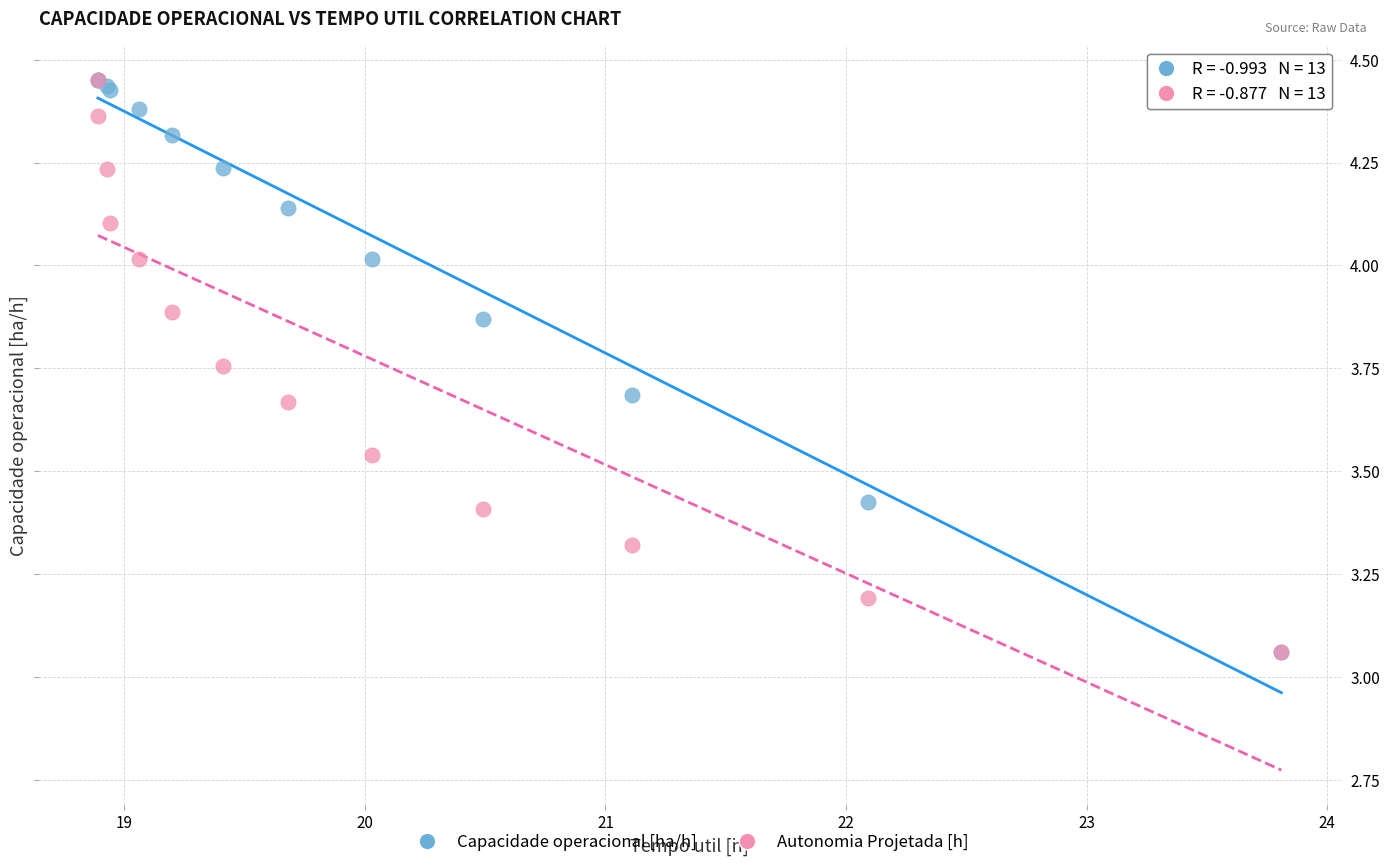

What are all the series names shown in the legend?

Capacidade operacional [ha/h], Autonomia Projetada [h]